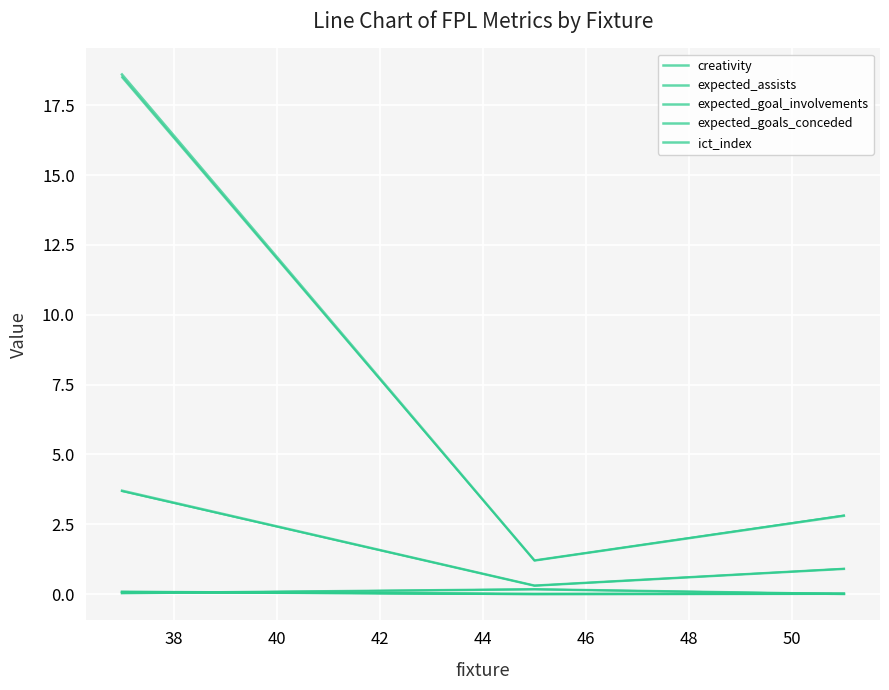

What is the value of the expected_assists point at the 1st from the left?

0.1